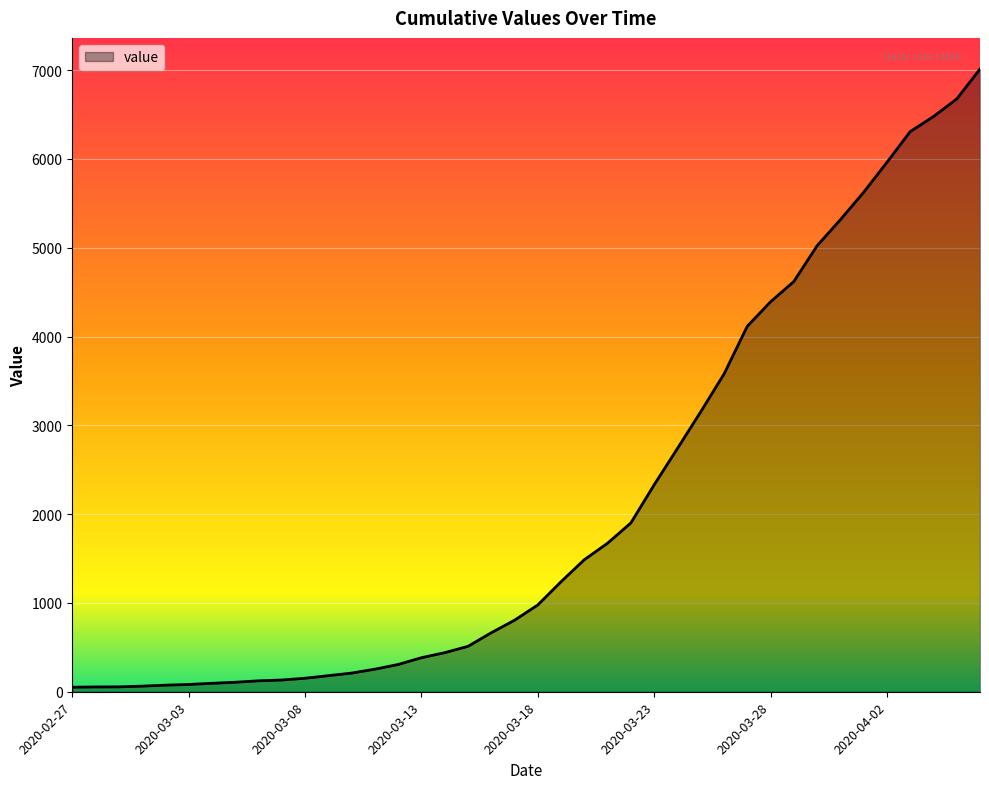

Does the chart have visible grid lines?

Yes